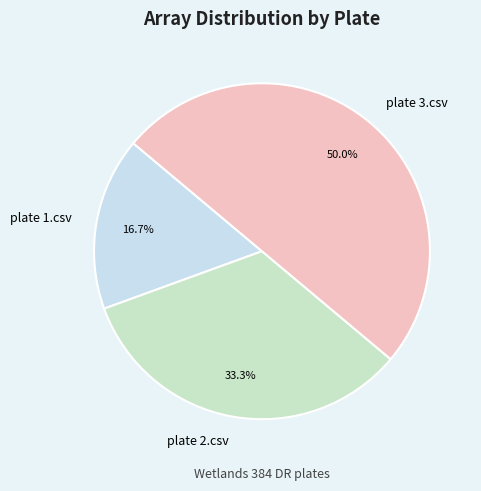

Rank the categories by value from lowest to highest.

Wetlands 384 DR_plate 1.csv, Wetlands 384 DR_plate 2.csv, Wetlands 384 DR_plate 3.csv